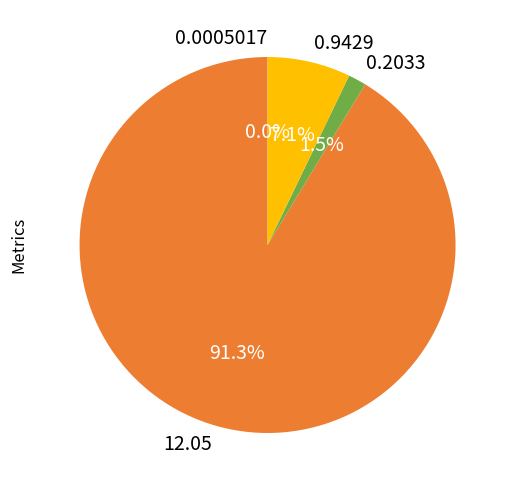

Is there any slice that represents more than half of the pie?

Yes